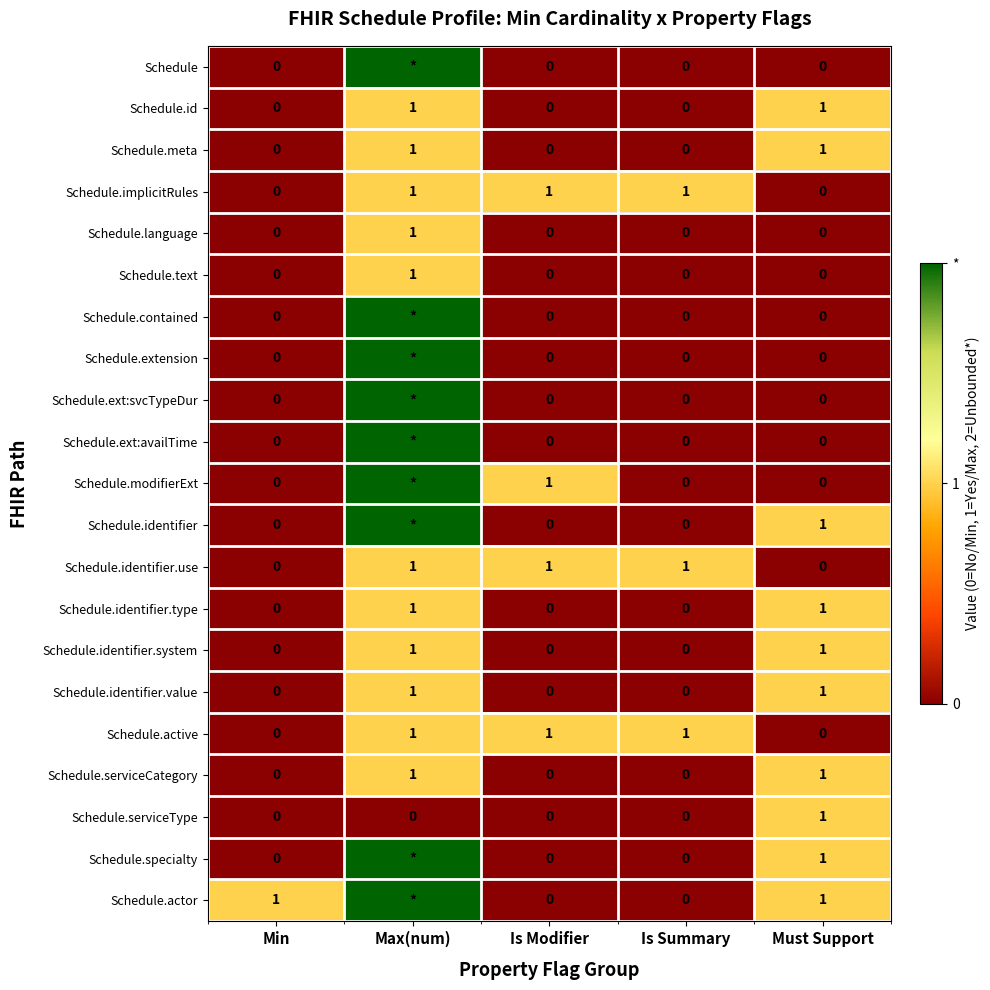

Is it true that Schedule.language equals 1 at Max(num)?

True